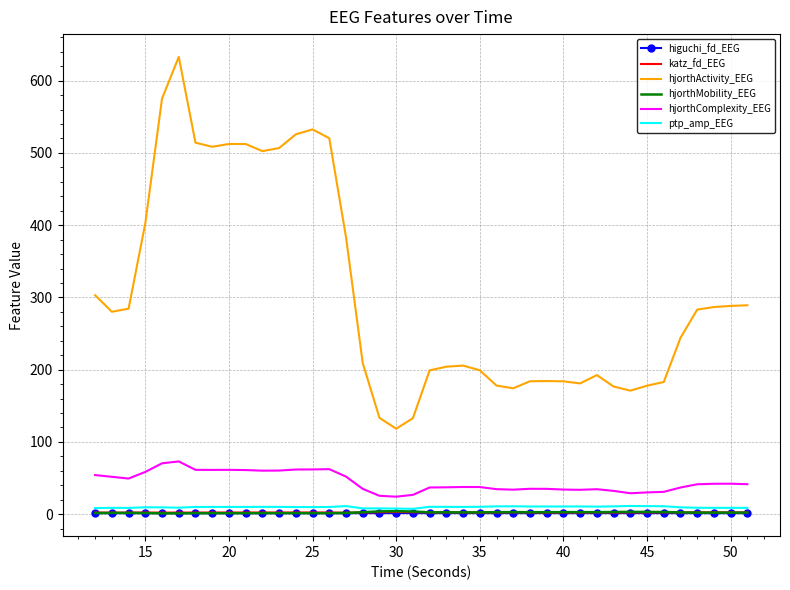

What is the lowest value of the hjorthActivity_EEG series?

118.3